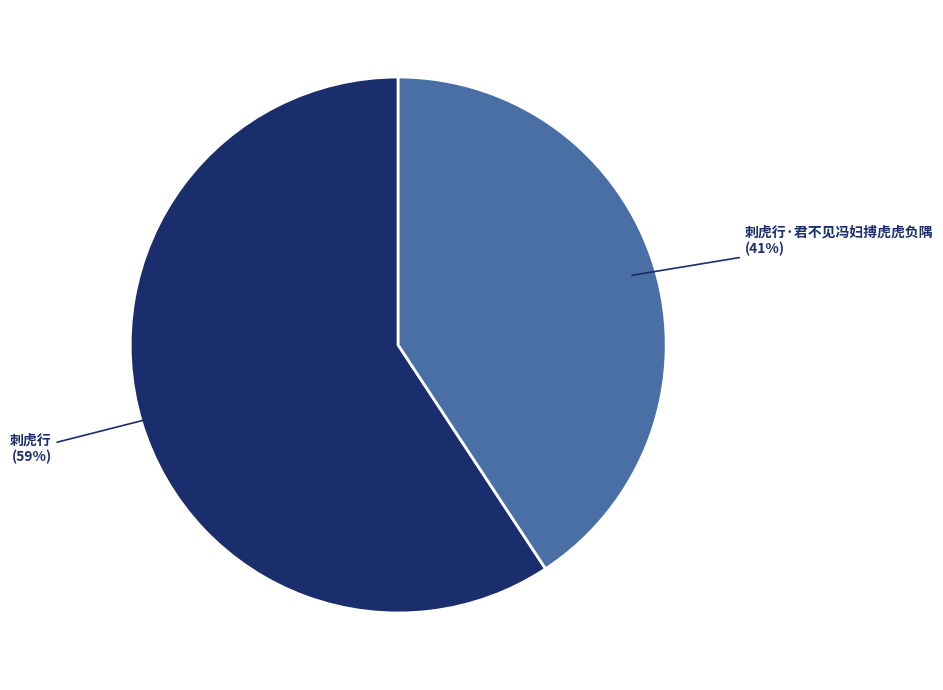

Rank the categories by value from lowest to highest.

刺虎行·君不见冯妇搏虎虎负隅, 刺虎行